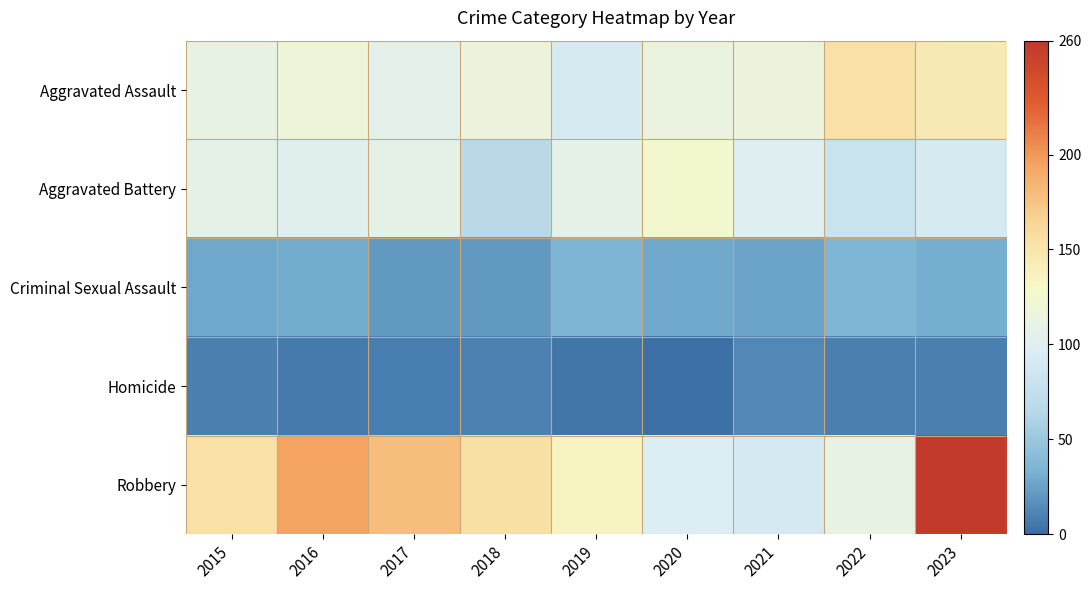

Reading left to right, what are all the values shown in this chart?

Aggravated Assault: 2015=110	2016=118	2017=105	2018=115	2019=92	2020=113	2021=115	2022=154	2023=145
Aggravated Battery: 2015=108	2016=102	2017=108	2018=67	2019=108	2020=125	2021=100	2022=81	2023=92
Criminal Sexual Assault: 2015=28	2016=30	2017=21	2018=21	2019=35	2020=28	2021=26	2022=36	2023=31
Homicide: 2015=9	2016=7	2017=8	2018=10	2019=5	2020=2	2021=13	2022=9	2023=9
Robbery: 2015=154	2016=194	2017=178	2018=155	2019=135	2020=97	2021=91	2022=111	2023=258